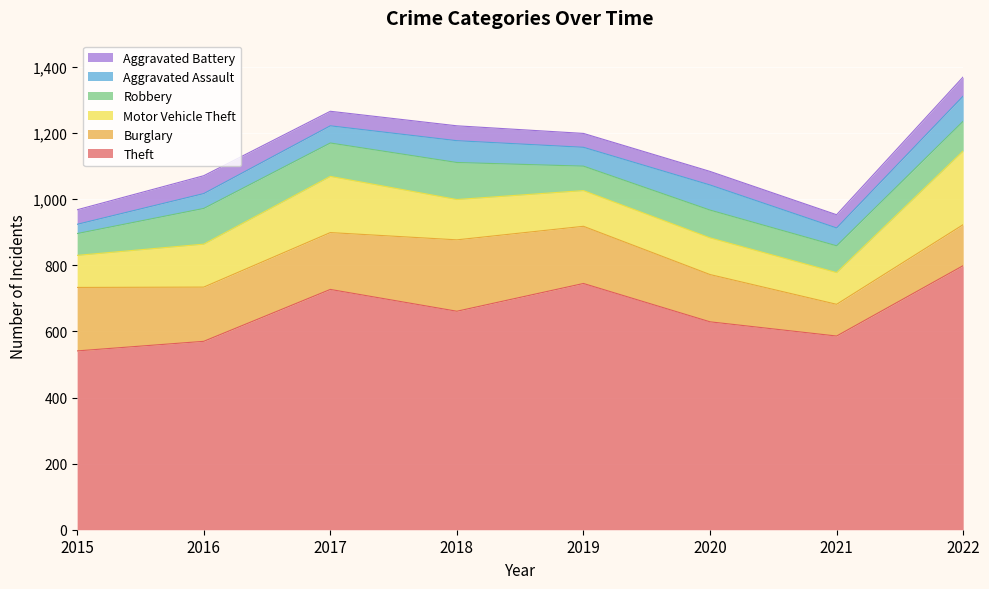

Between 2017 and 2020, which is larger?

2017